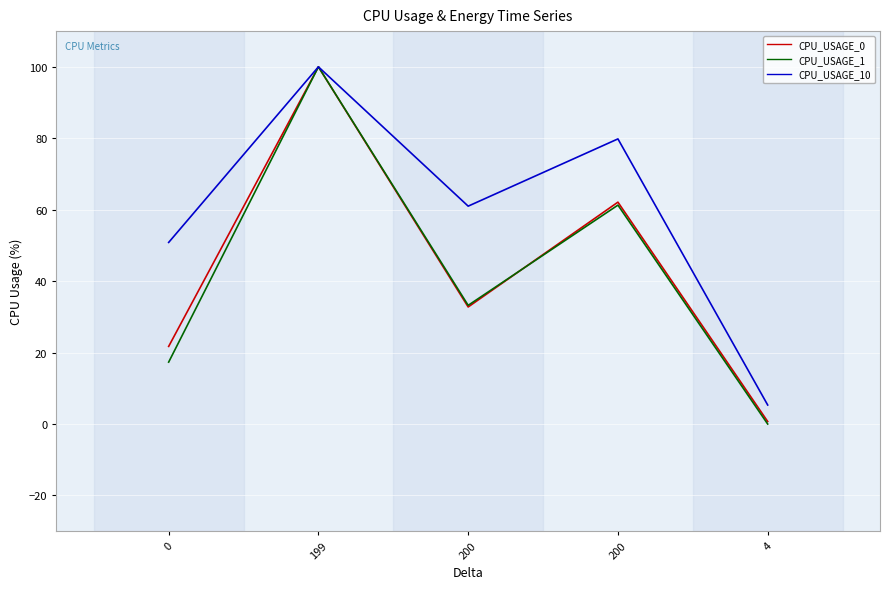

What is the total value across all series at 200?

127.0